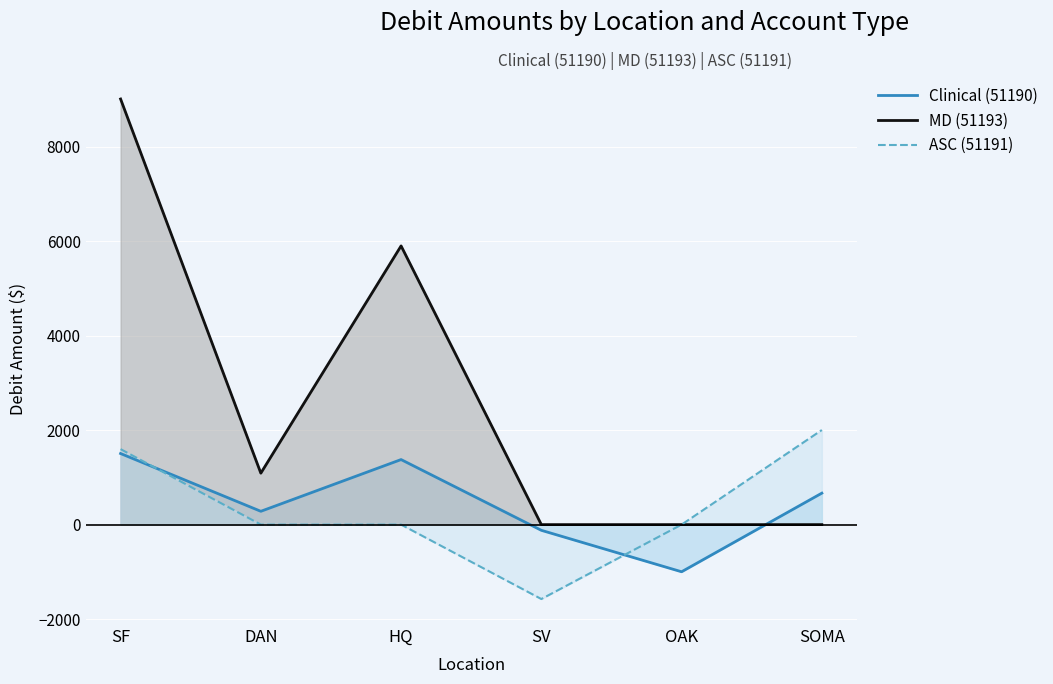

How many values in the ASC (51191) series are below 0?

1